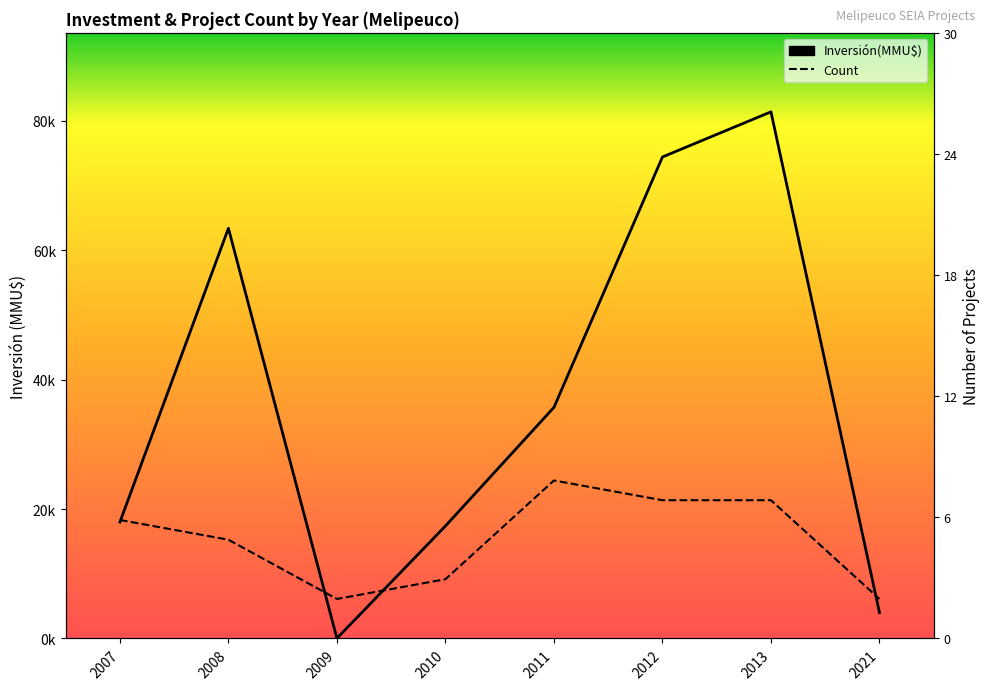

At which label does Inversión(MMU$) first exceed 35718?

2008